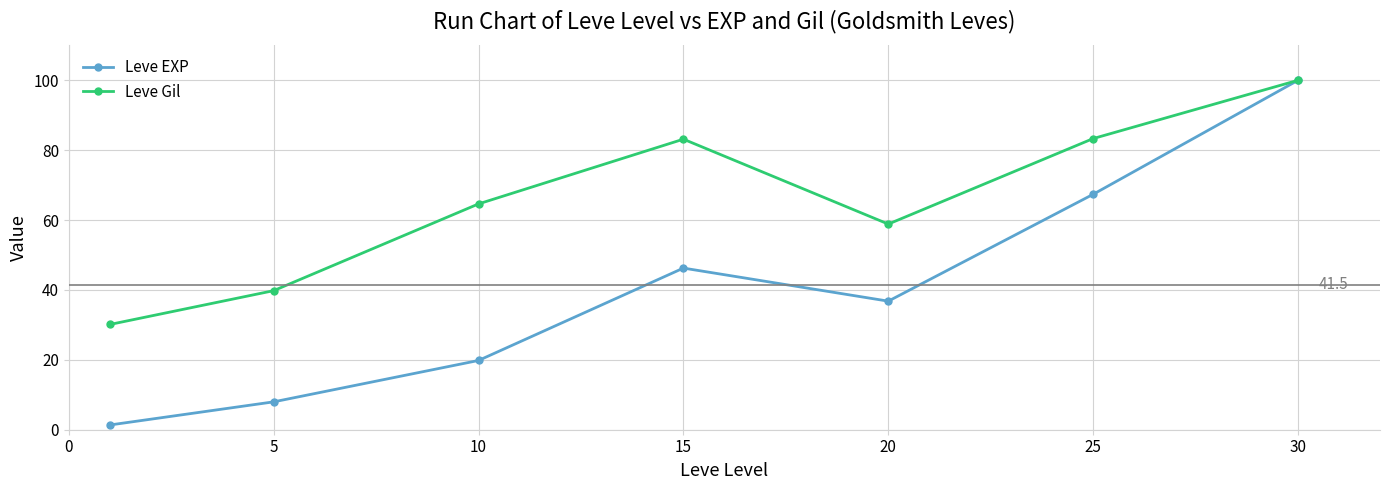

Which series has the largest total across all categories?

Leve Gil